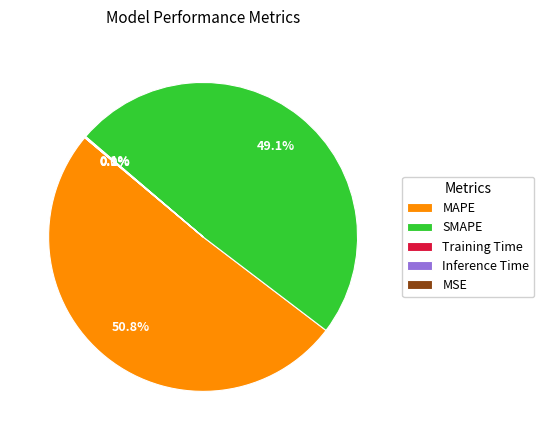

Which category has the biggest portion of the pie?

MAPE